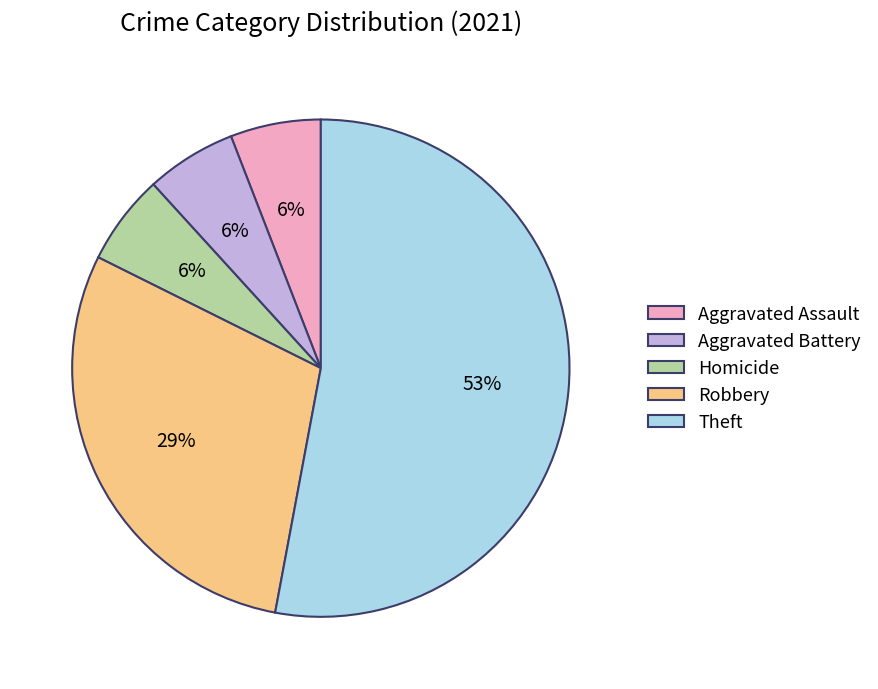

The Theft slice represents 67% of the pie. True or false?

False